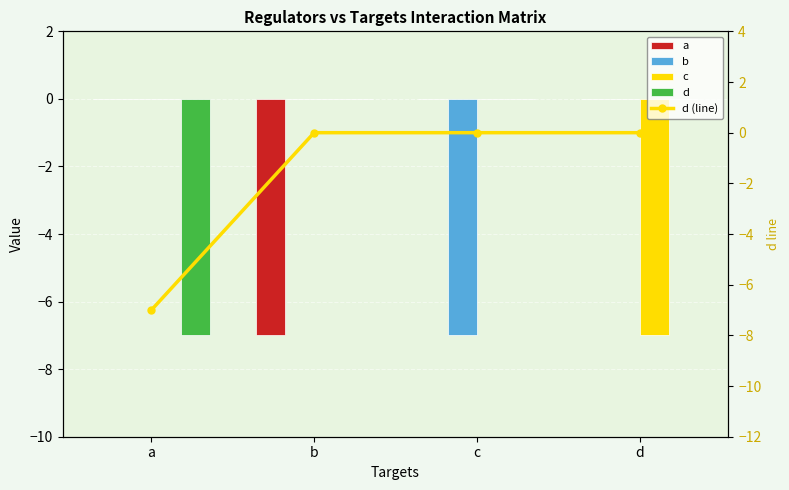

Which label corresponds to the smallest value in the chart?

b